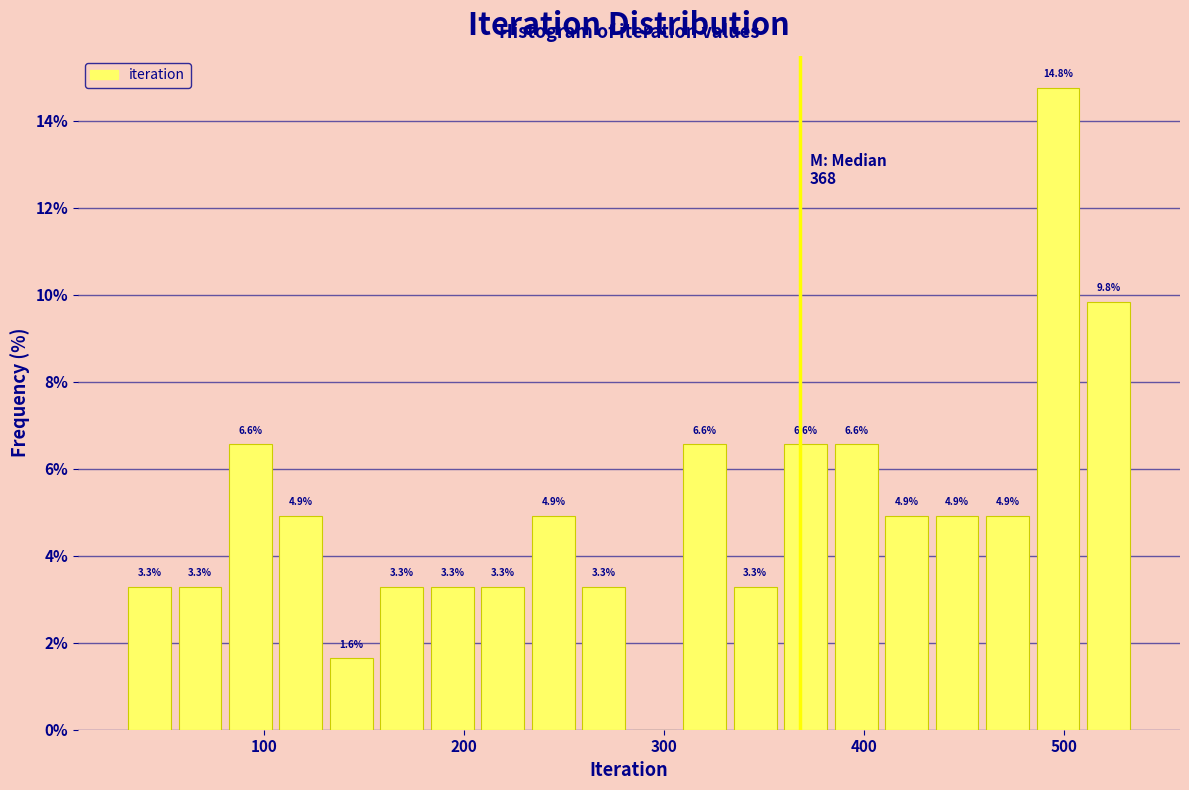

Read against the x-axis, roughly where is the centre of the tallest bar?

500